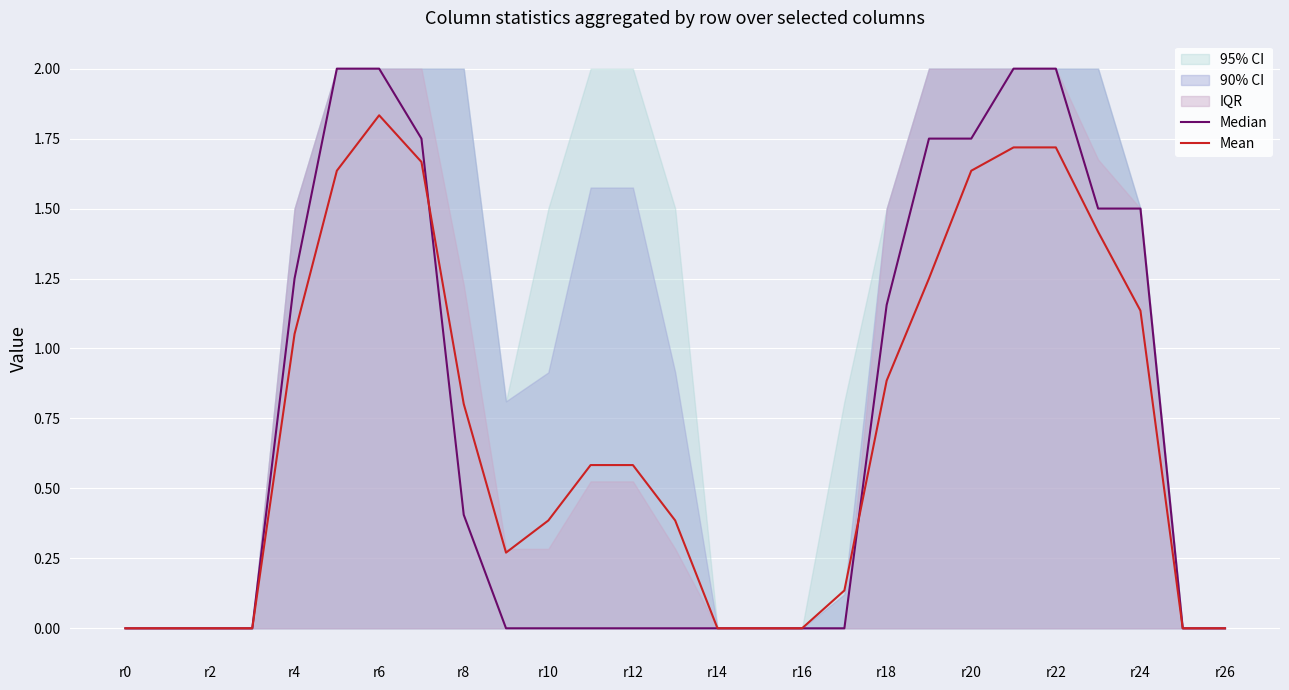

Is it true that Mean equals 0.7 at r22?

False